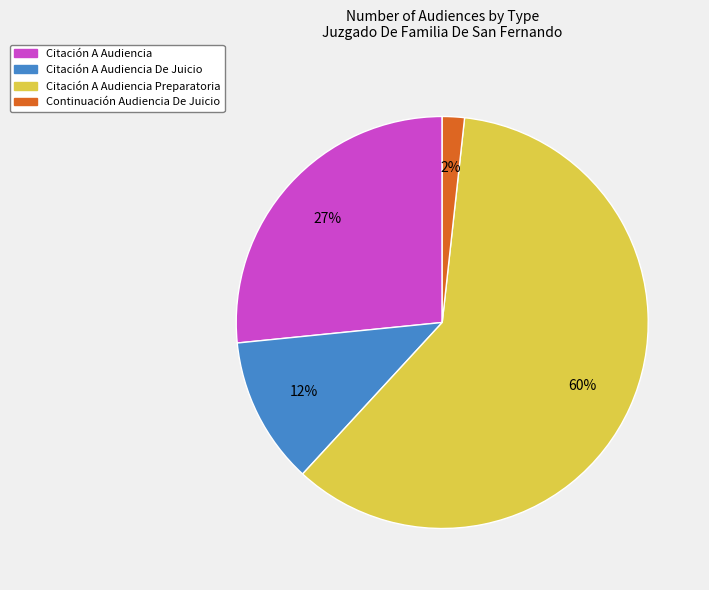

Does any single category account for the majority?

Yes